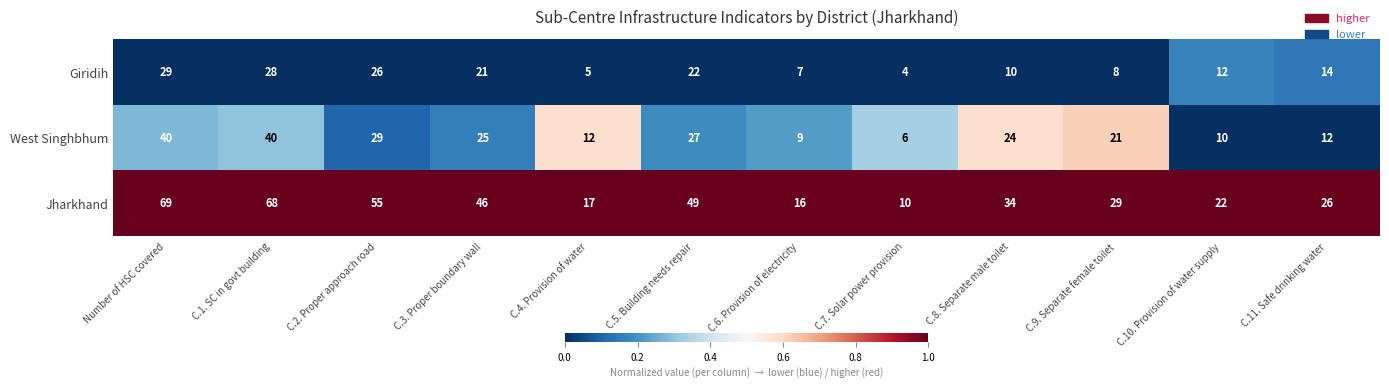

What is the greatest value displayed?

69